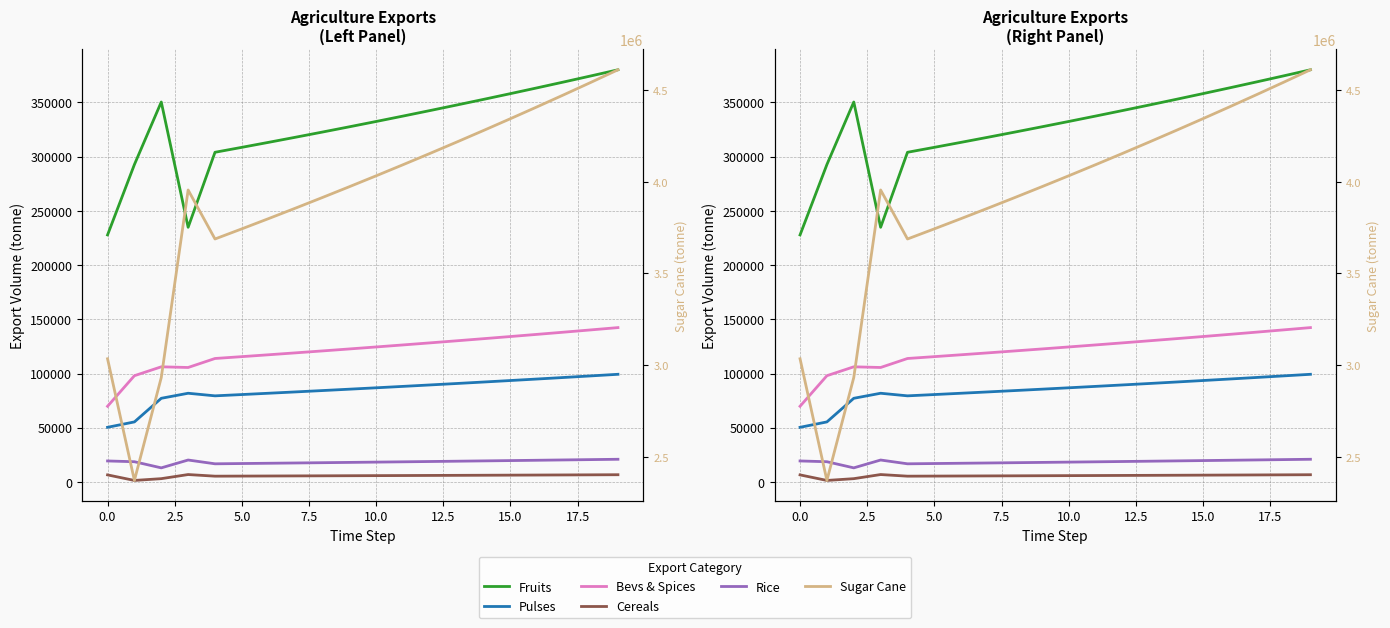

The value of Sugar Cane at 15 is 7661457.0. True or false?

False